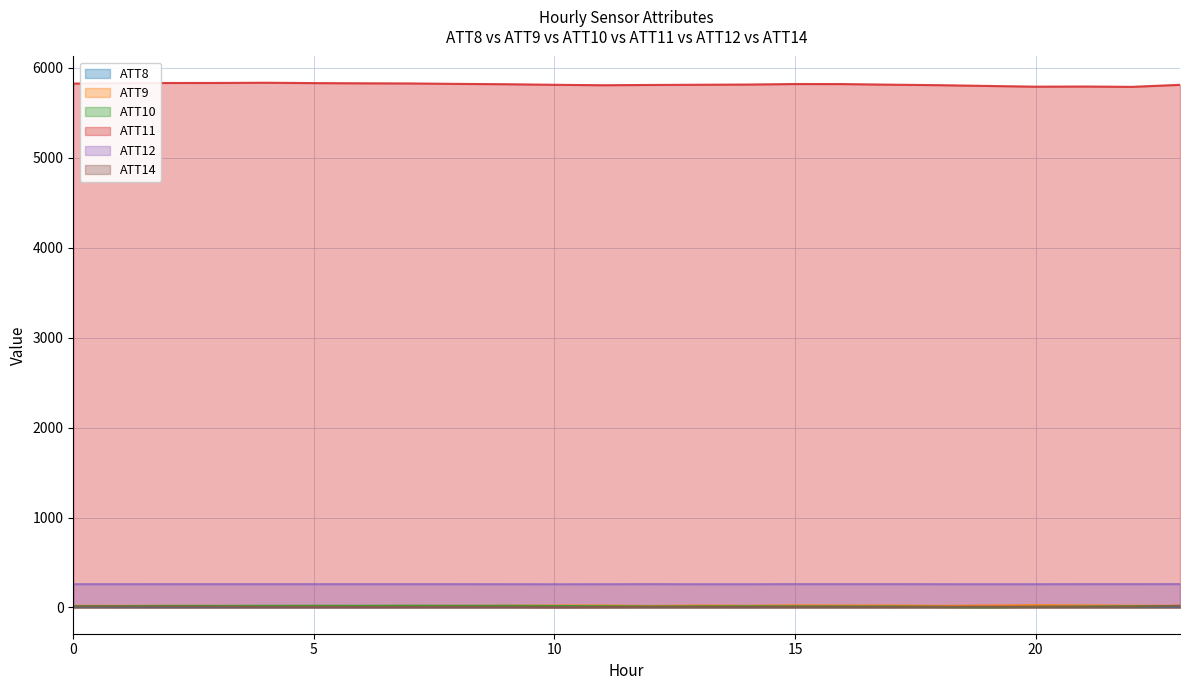

How many interior local valleys does the ATT10 series have?

6